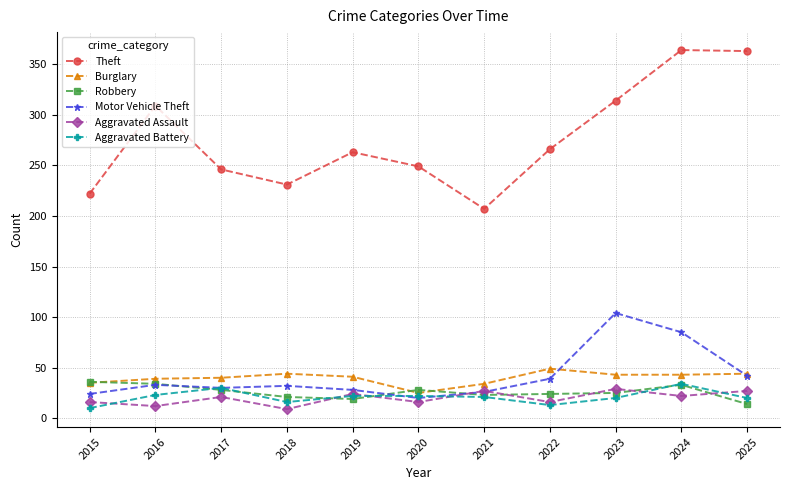

How many interior local peaks does the Aggravated Assault series have?

4